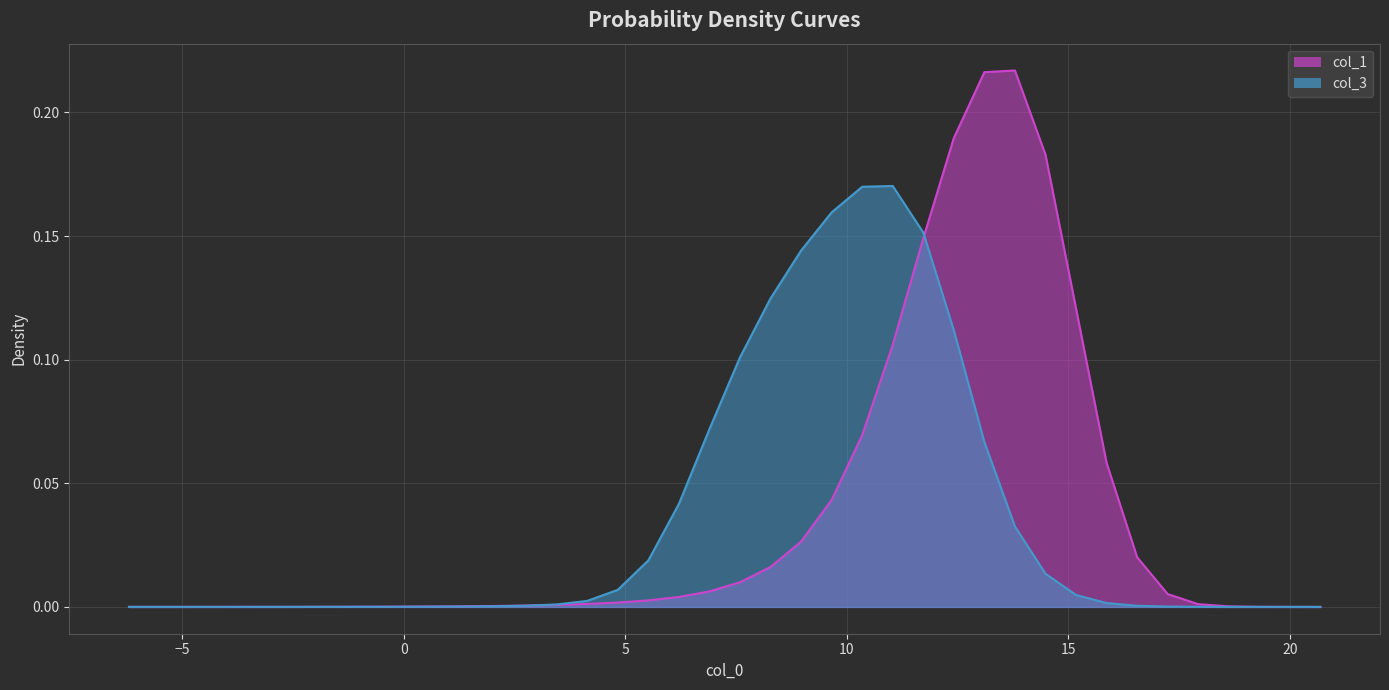

Rank the series by their maximum value, from lowest to highest.

col_3, col_1